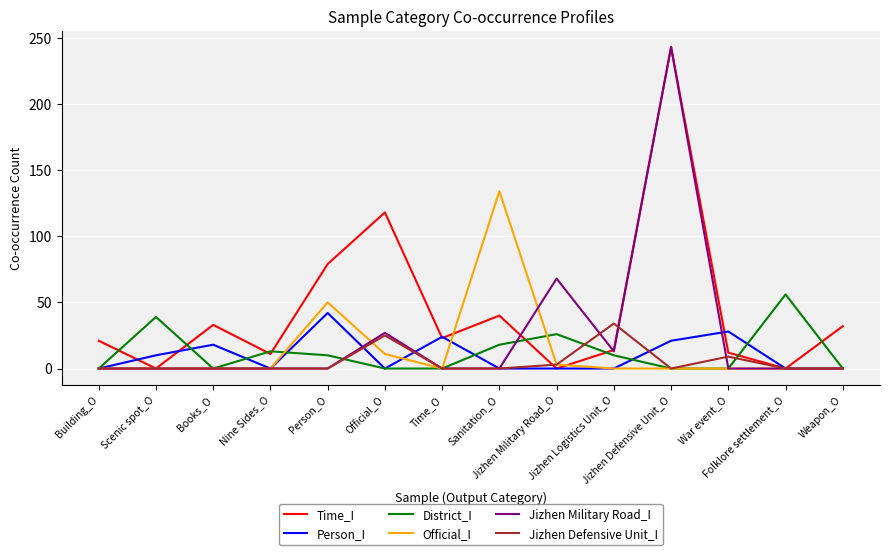

Which series has the largest total across all categories?

Time_I